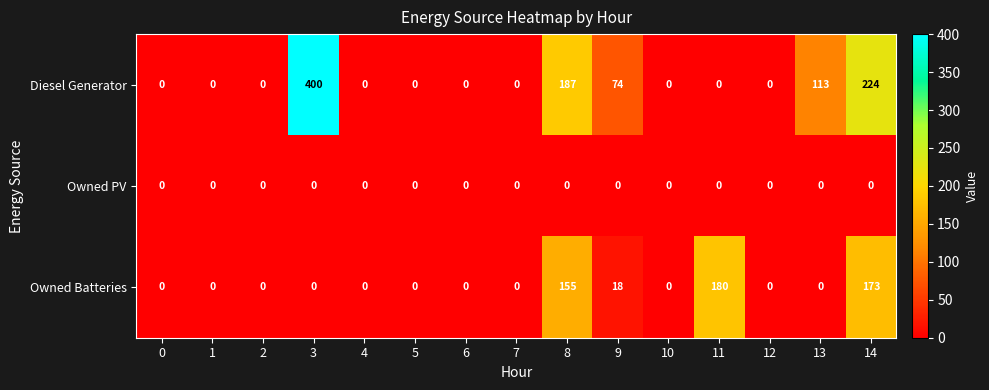

The Diesel Generator series shows 0 at 4. True or false?

True